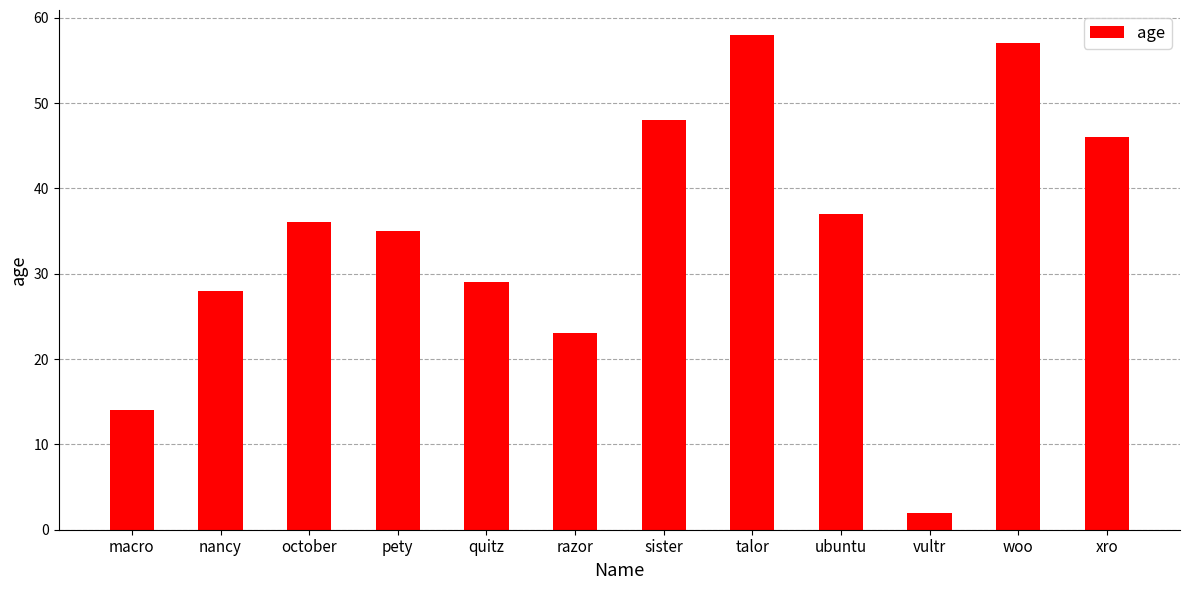

List the labels in order of value, smallest first.

vultr, macro, razor, nancy, quitz, pety, october, ubuntu, xro, sister, woo, talor